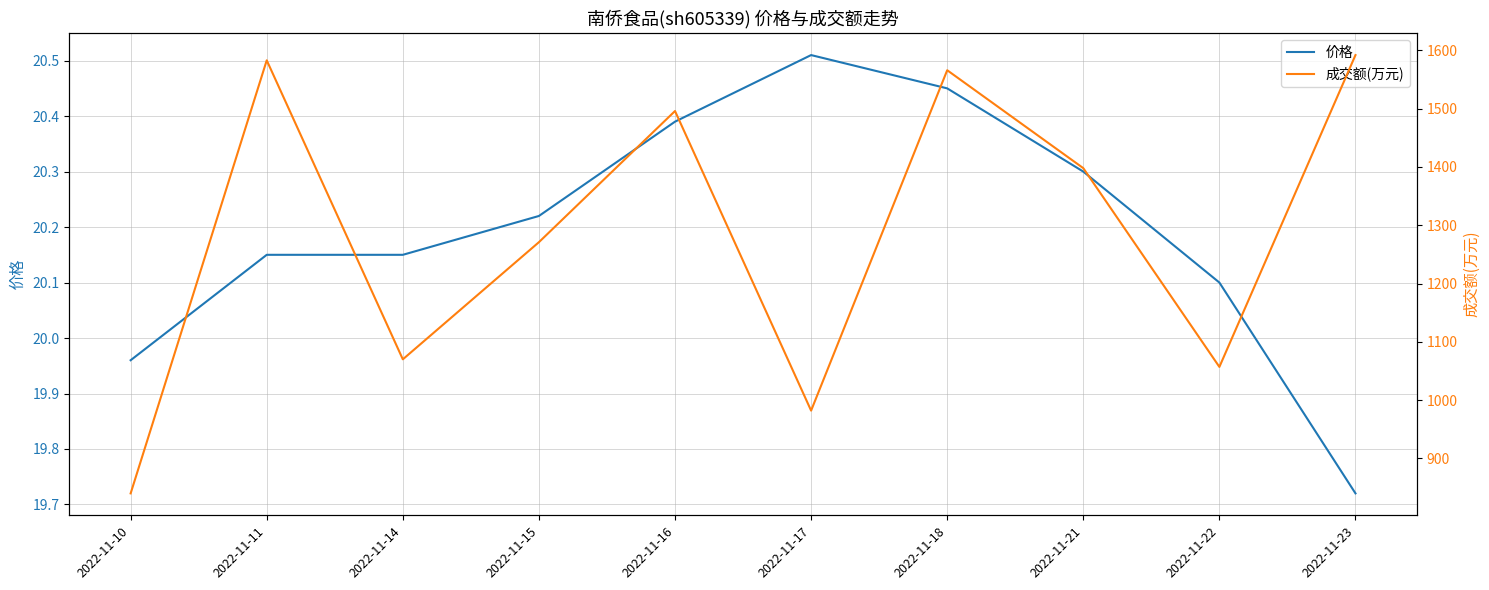

What is the difference between the highest and lowest values at 2022-11-14?

1049.8